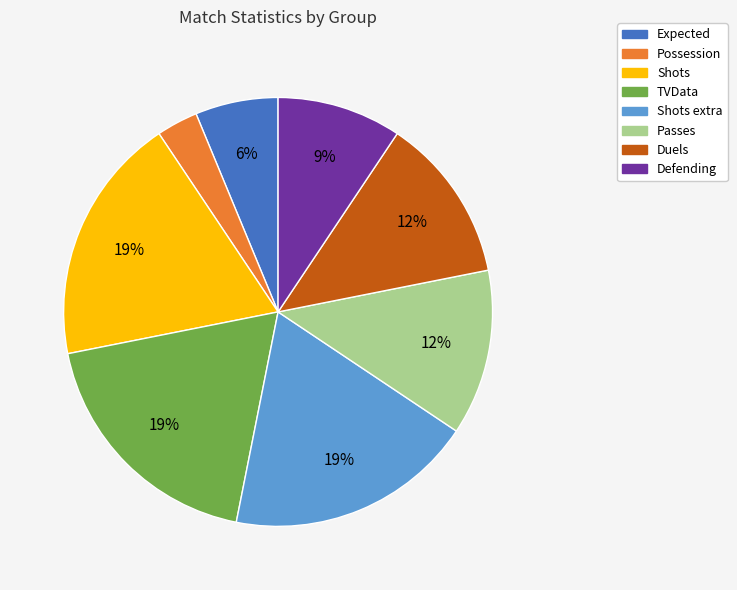

To the nearest percent, what is the average slice percentage?

12%